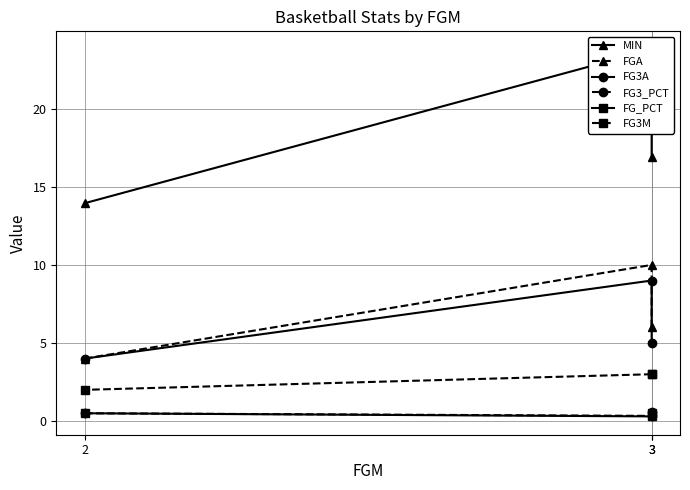

True or false: FG_PCT has a value of 0.1 at 3.

False